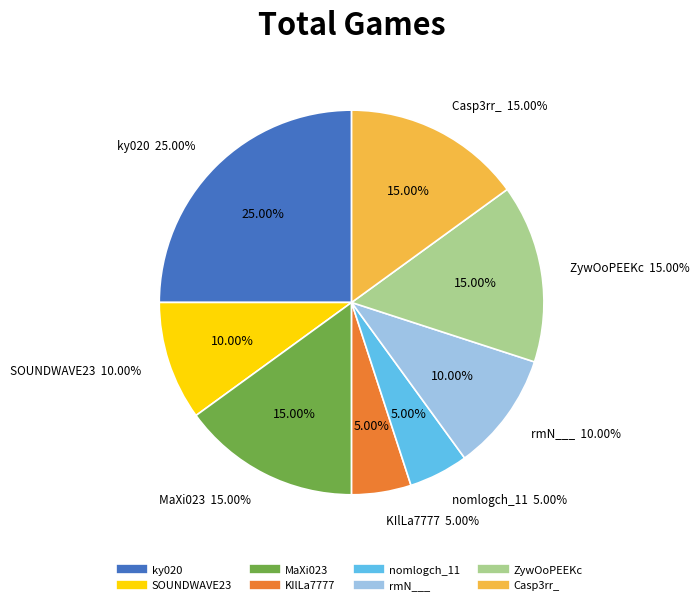

How many segments does this pie chart have?

8